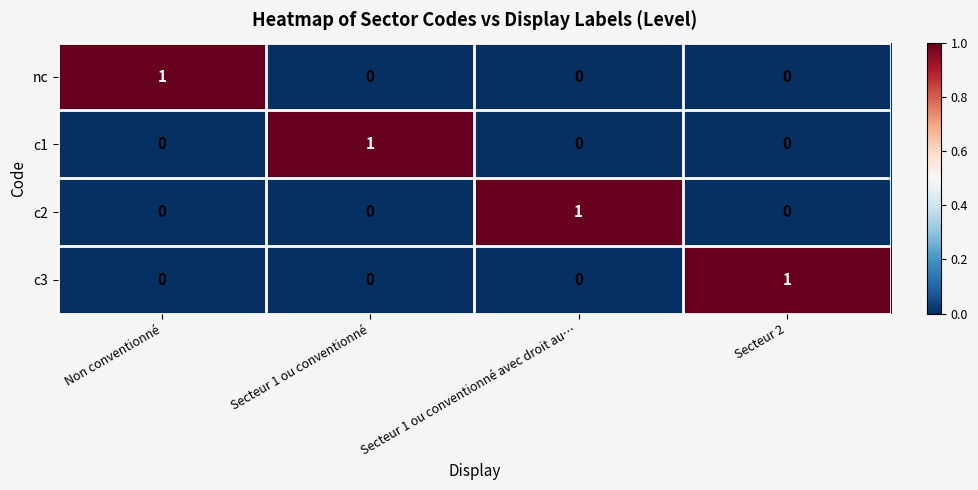

Count the c1 values in the range 0 to 1.

4